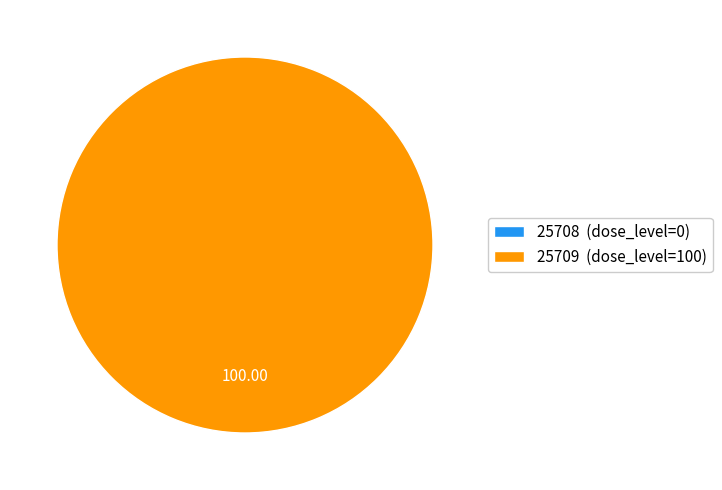

To the nearest percent, what is the average slice percentage?

50%